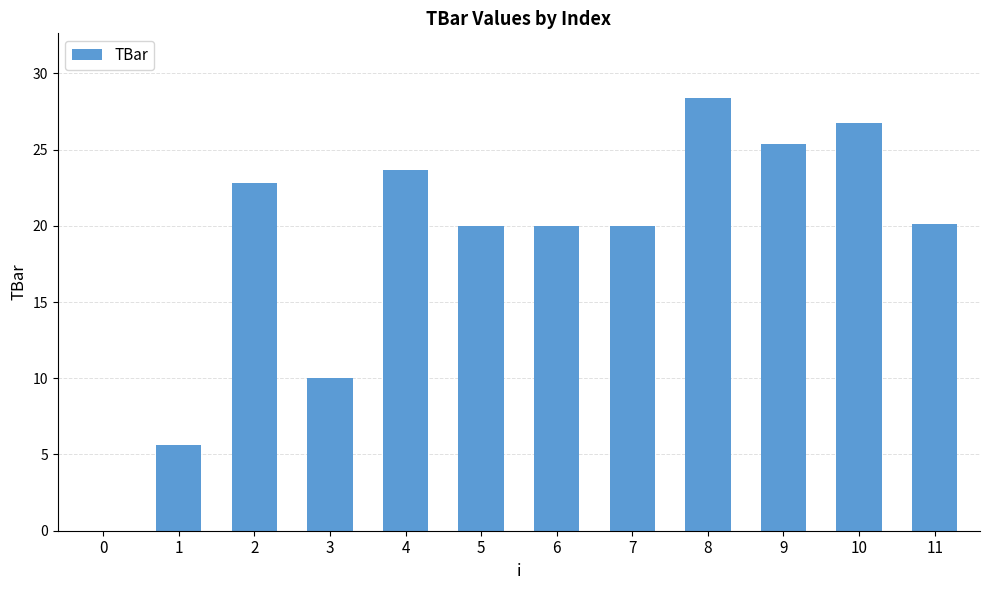

At which category does the chart reach its peak across all series?

8